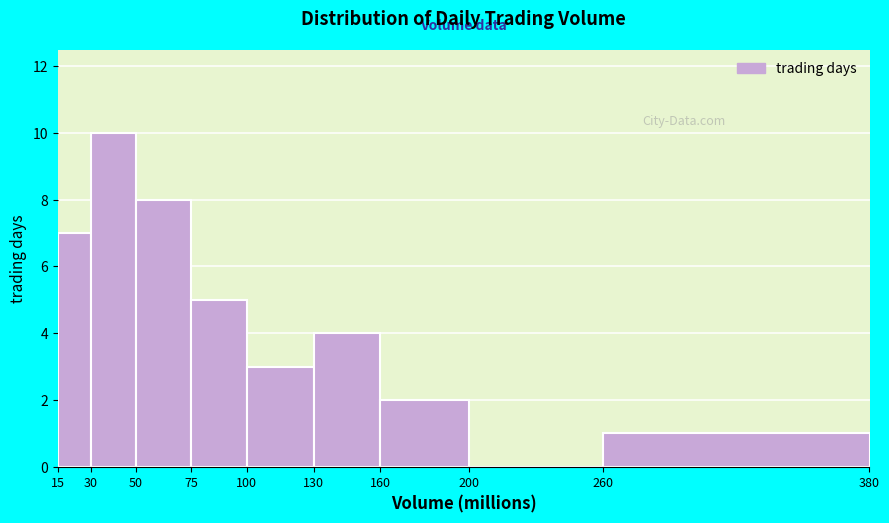

Reading left to right, transcribe this chart: for each bar, give the range it covers on the x-axis and its height. The values are not printed on the chart, so give them approximately, as read against the axis.

15 to 30: 7
30 to 50: 10
50 to 75: 8
75 to 100: 5
100 to 130: 3
130 to 160: 4
160 to 200: 2
200 to 260: 0
260 to 380: 1